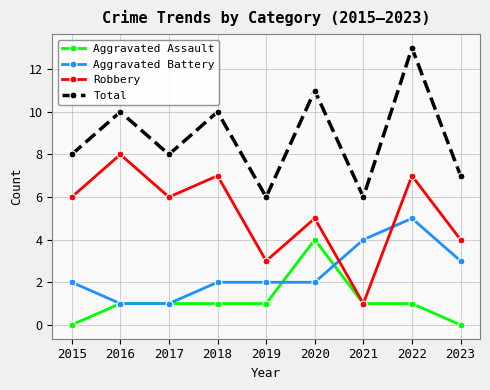

Which series has the largest total across all categories?

Total